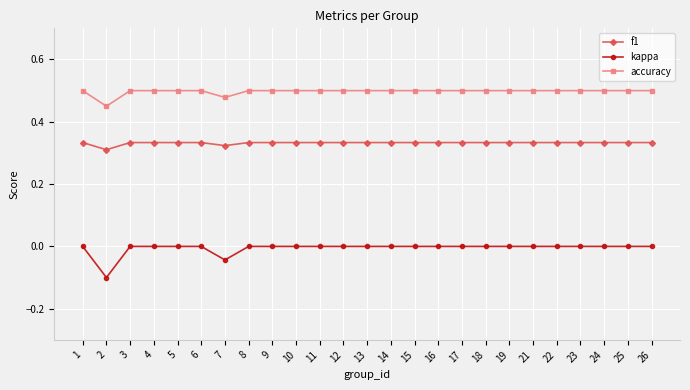

Rank the series at 17 from lowest to highest value.

kappa, f1, accuracy